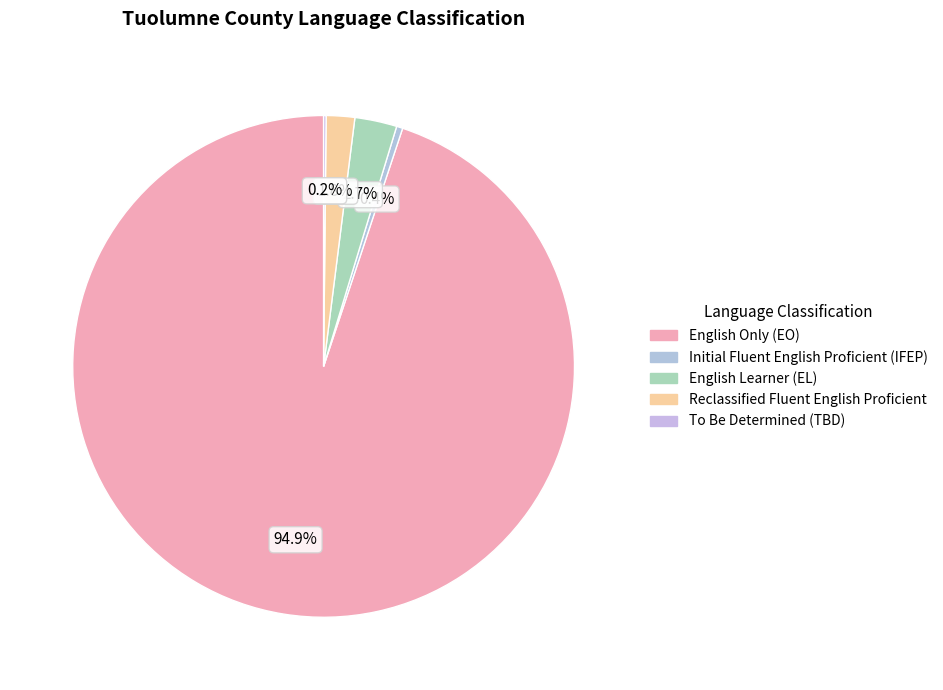

Does any single category account for the majority?

Yes